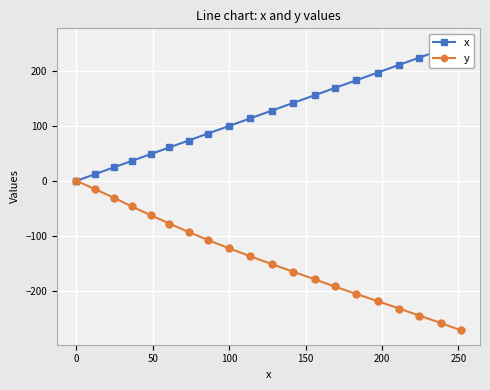

True or false: y has more than 1 interior local peaks.

False